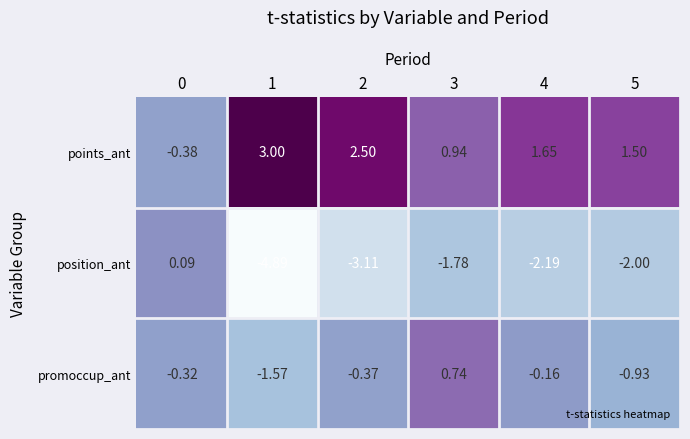

At 5, list the series in order from largest to smallest.

points_ant, promoccup_ant, position_ant